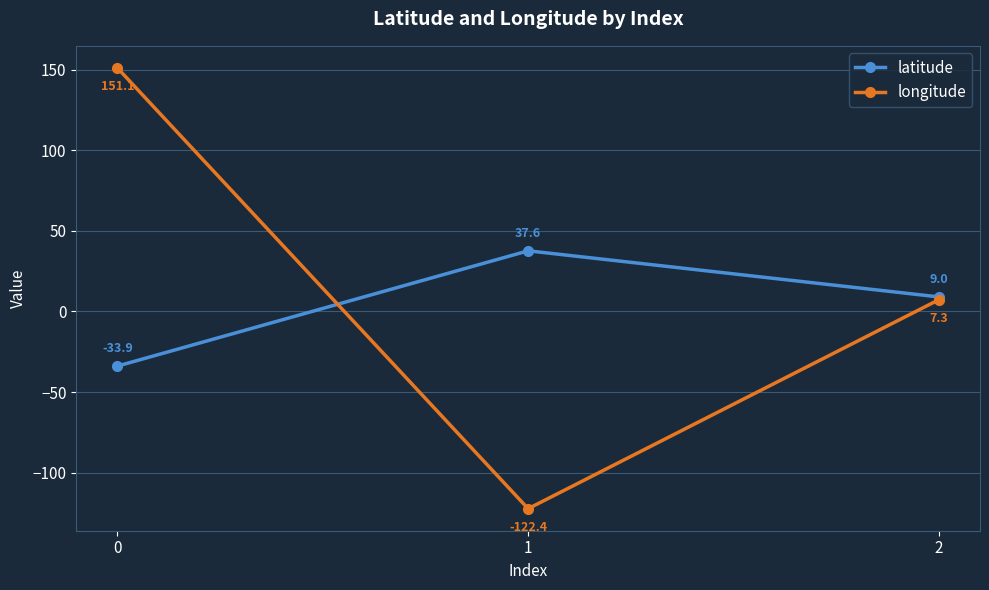

At how many categories does at least one series exceed 139?

1